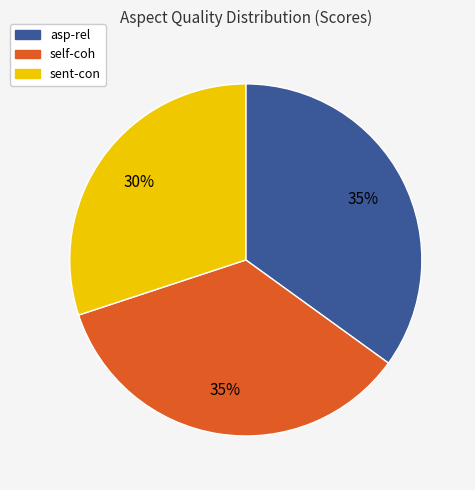

To the nearest percent, what is the difference between the largest and smallest slice percentages?

5%